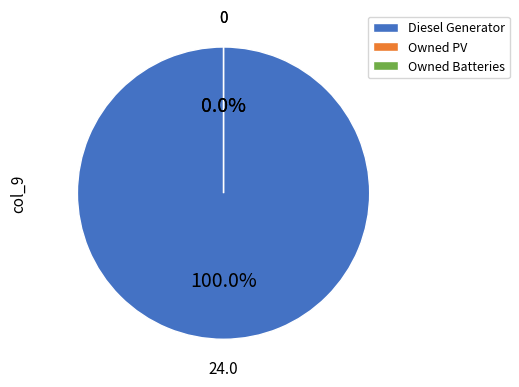

Which slice is the smallest?

Owned PV